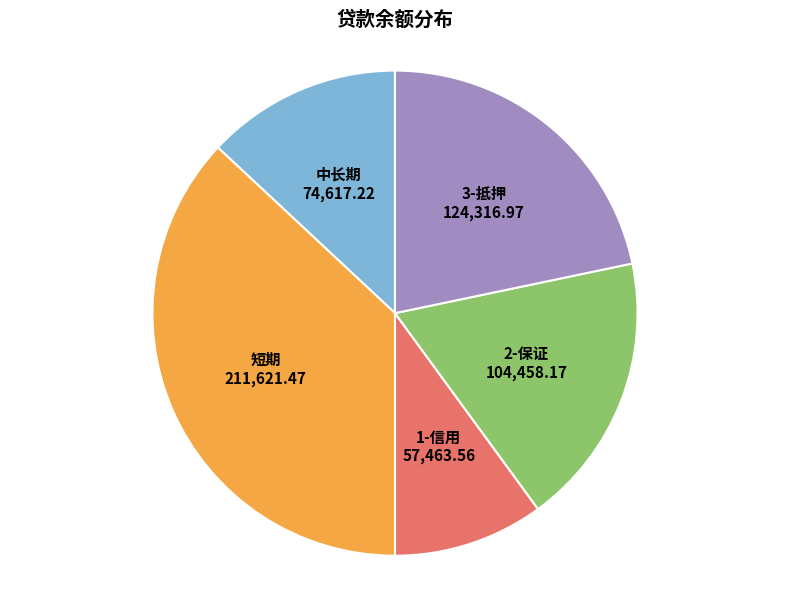

What is the ratio of the value at 中长期 to the value at 3-抵押?

0.6